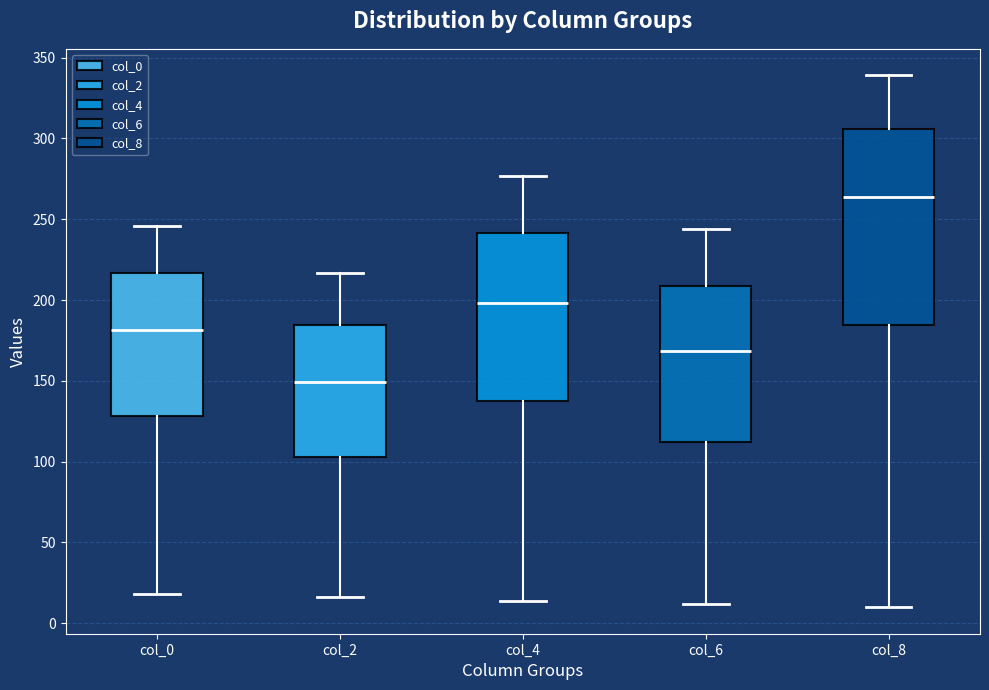

Reading left to right, read every box against the y-axis: the position of its median line, the range the box covers, and the ends of its whiskers. The values are not printed on the chart, so give them approximately, as read against the axis.

col_0: median 180, box 130 to 215, whiskers 20 to 245
col_2: median 150, box 105 to 185, whiskers 15 to 215
col_4: median 200, box 140 to 240, whiskers 15 to 275
col_6: median 170, box 110 to 210, whiskers 10 to 245
col_8: median 265, box 185 to 305, whiskers 10 to 340